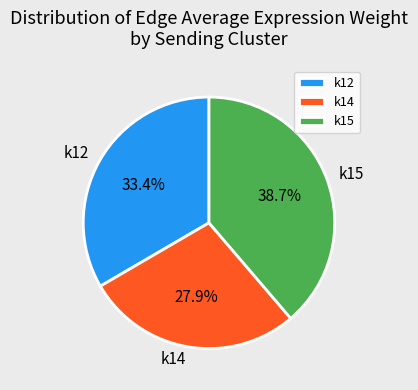

What is the total percentage of k15 and k12?

72.1%